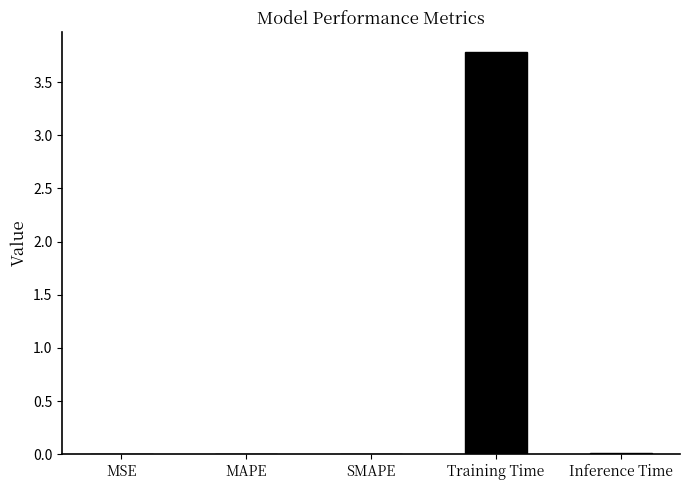

Between Training Time and SMAPE, which is larger?

Training Time